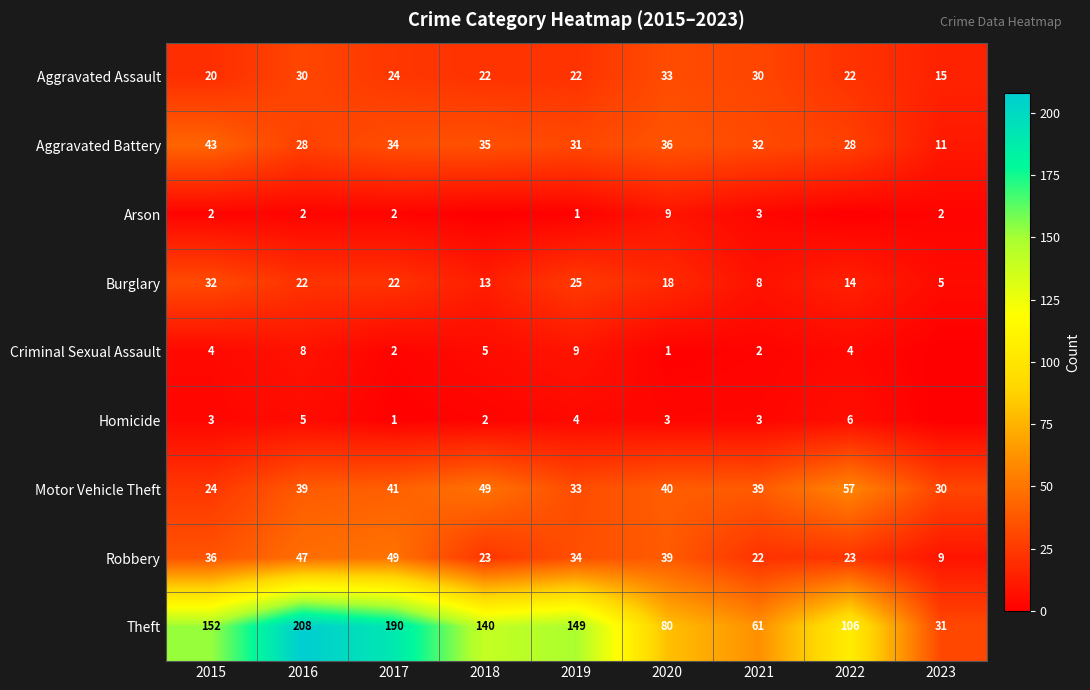

How many data points does each series have?

9